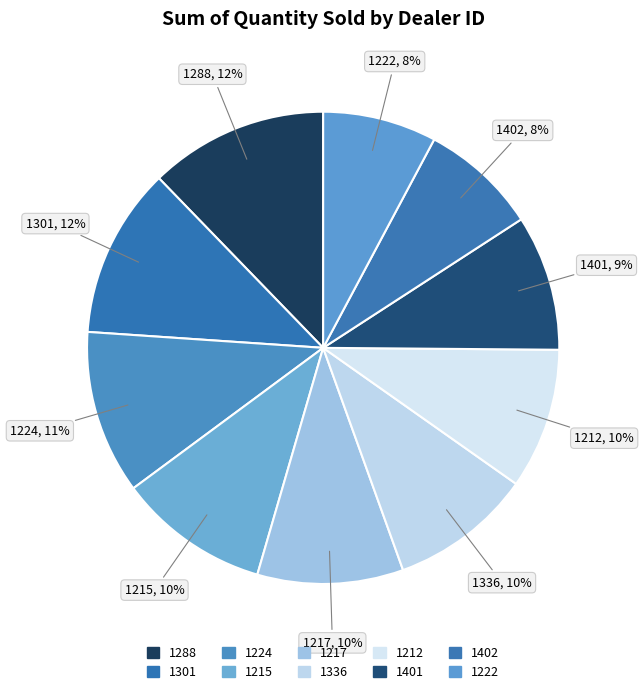

True or false: 1215 accounts for 10% of the total.

True